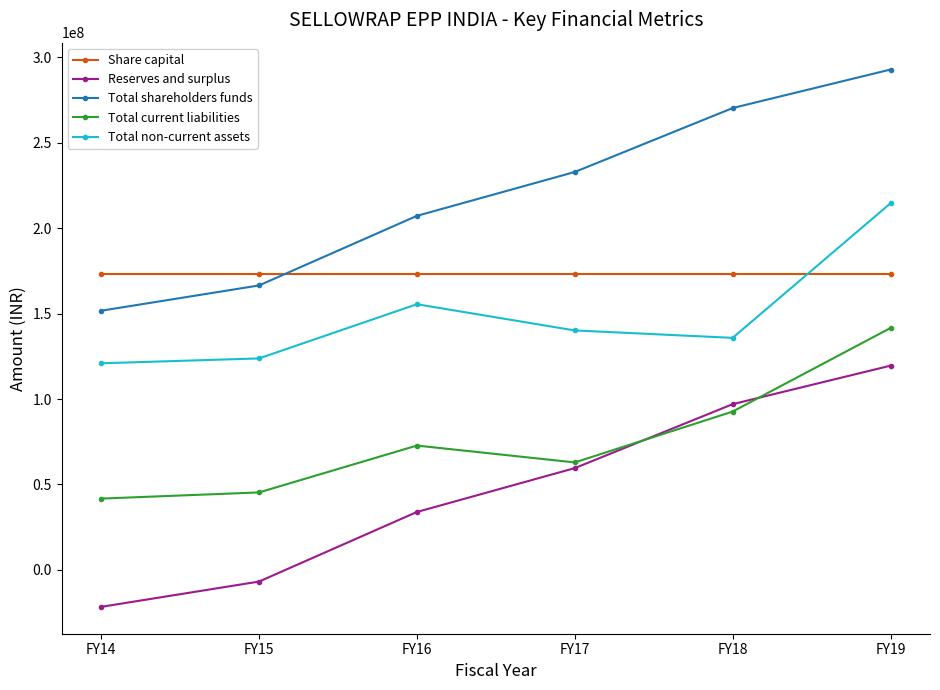

How many intersections are there between Reserves and surplus and Total current liabilities?

2